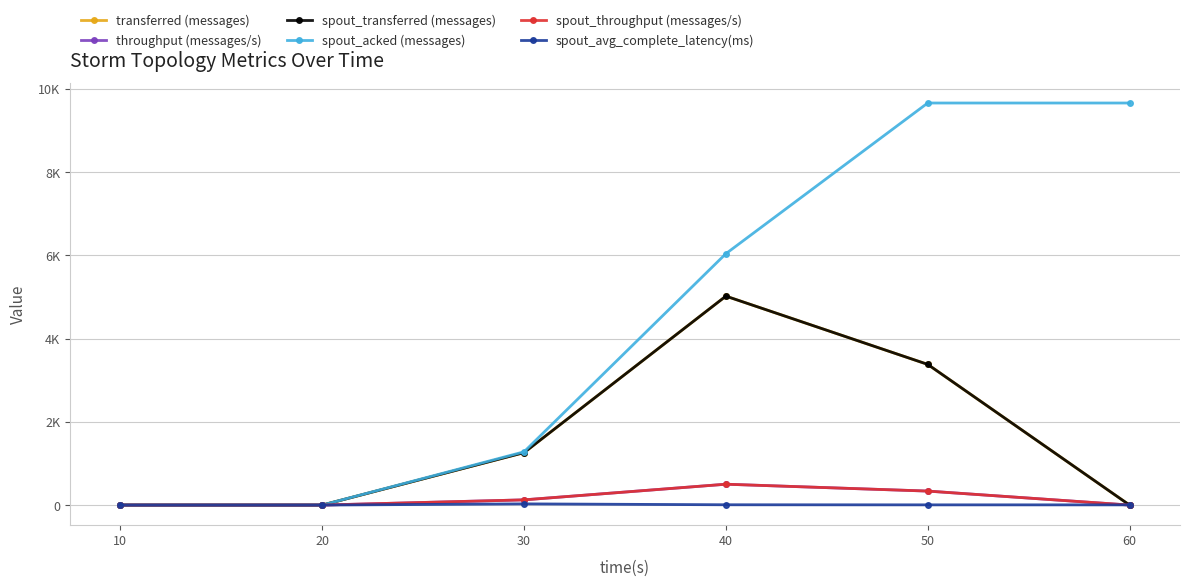

Does the chart have visible grid lines?

Yes